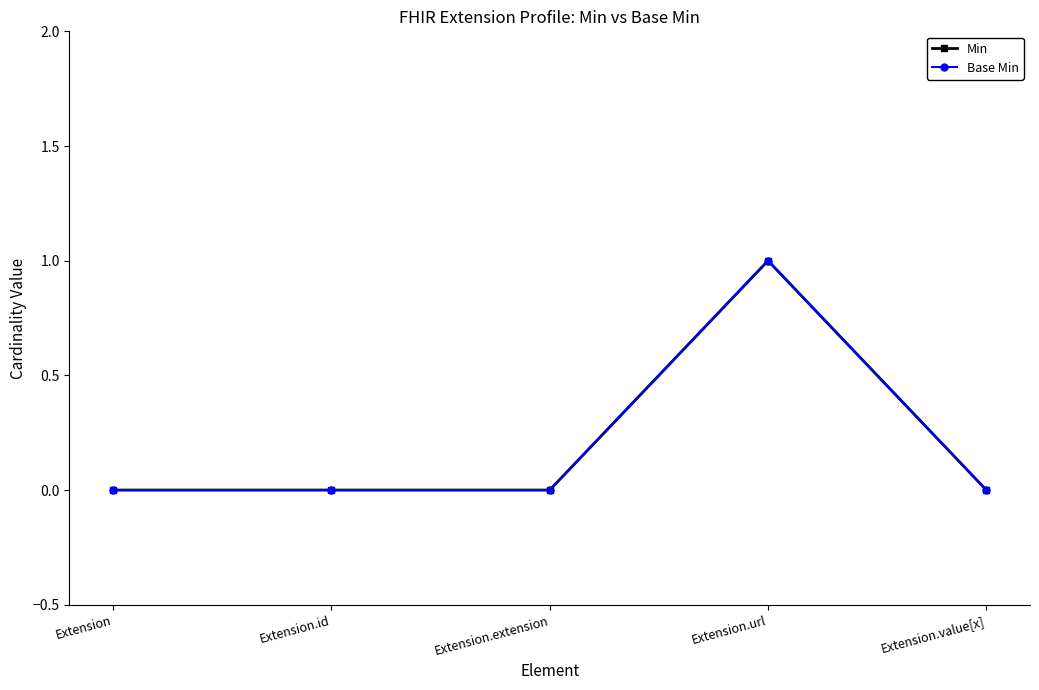

List the labels in order of Min value, smallest first.

Extension, Extension.id, Extension.extension, Extension.value[x], Extension.url